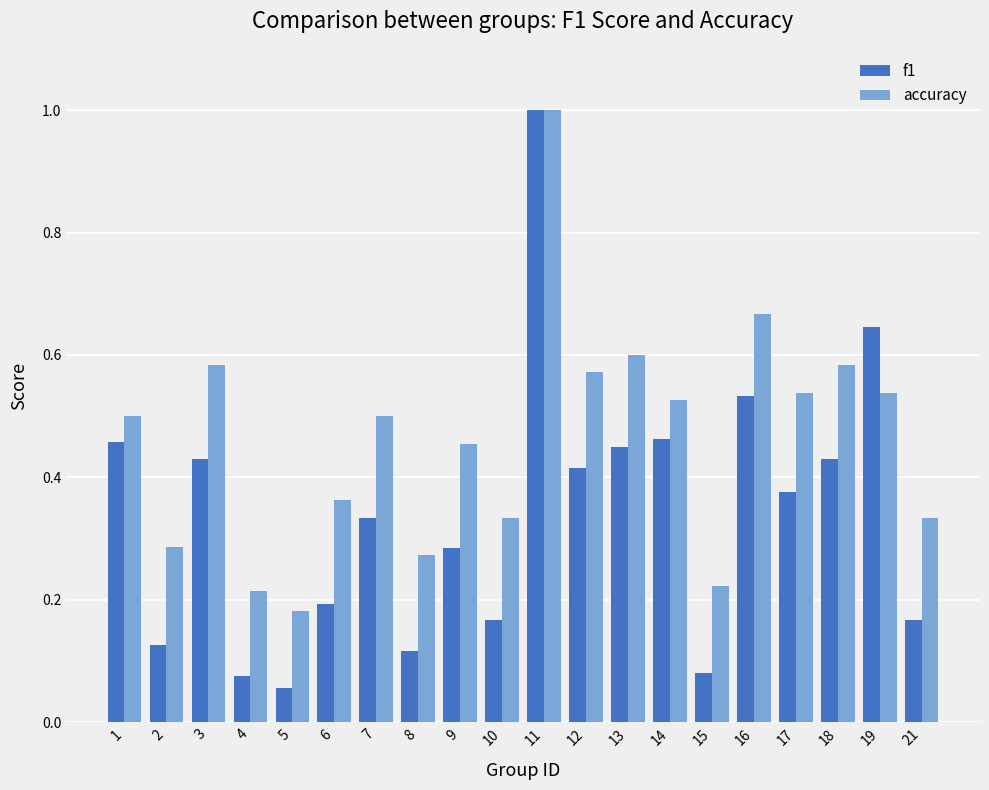

At which label does accuracy reach its minimum?

5